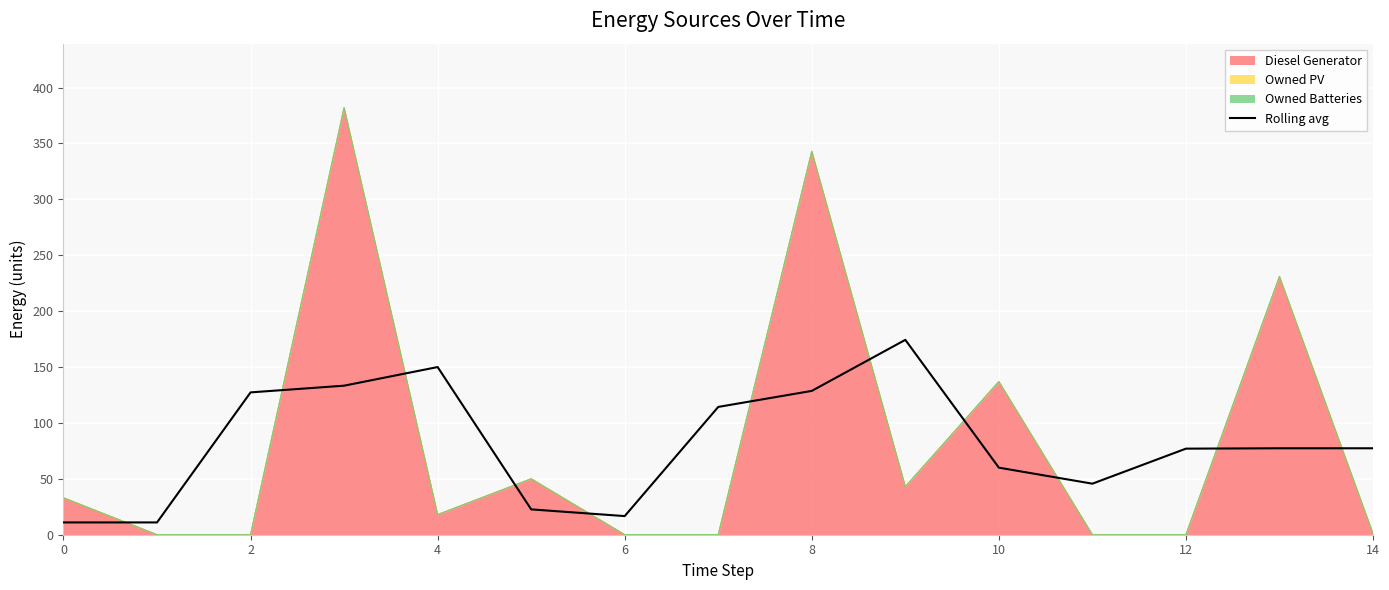

True or false: the data shows 3.8 at 0.

False